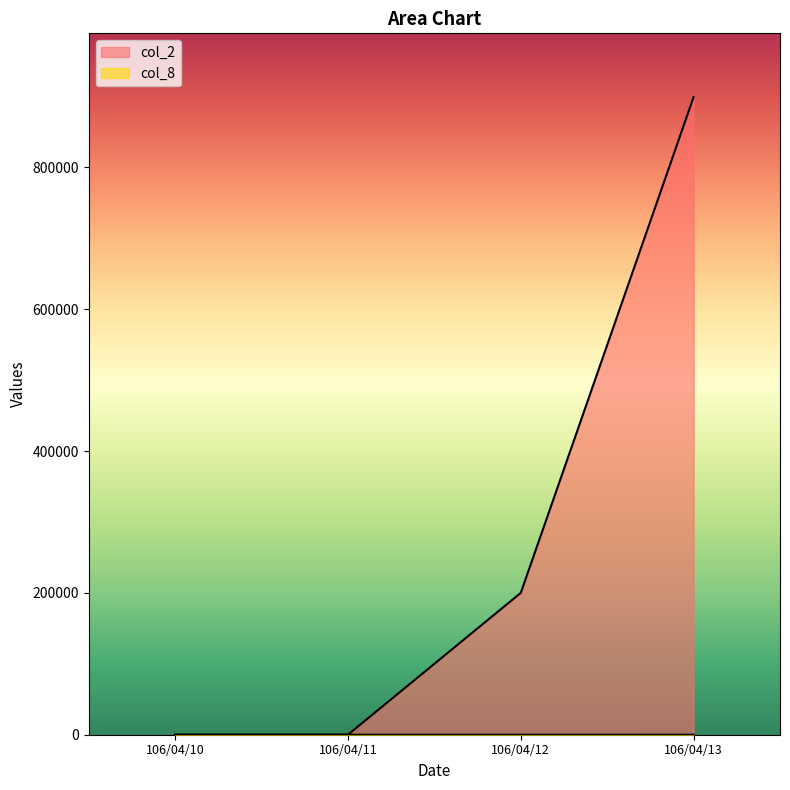

True or false: col_8 and col_2 cross at least once.

False